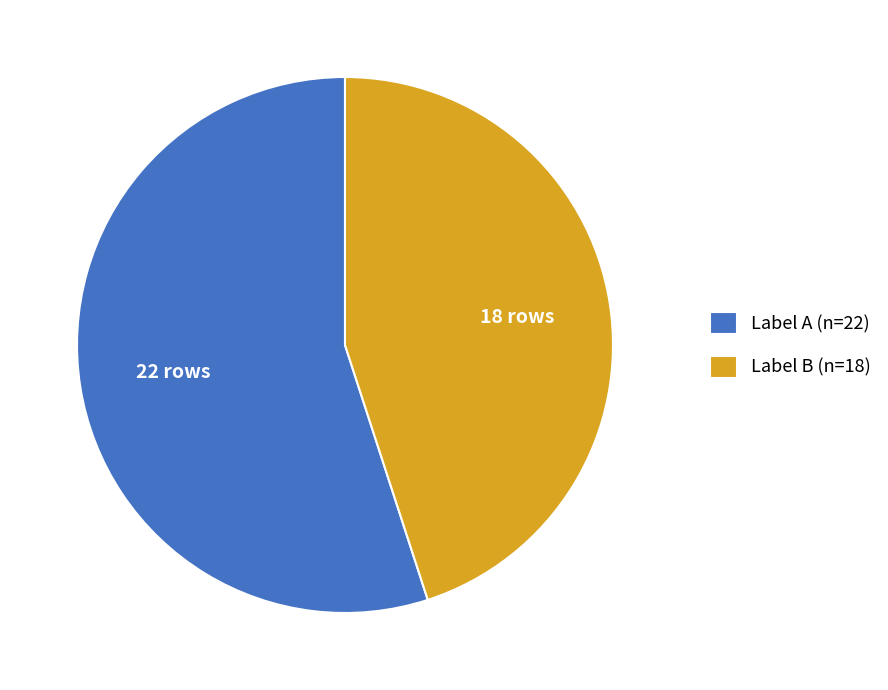

Which slice represents more than half of the pie?

Label A (n=22)